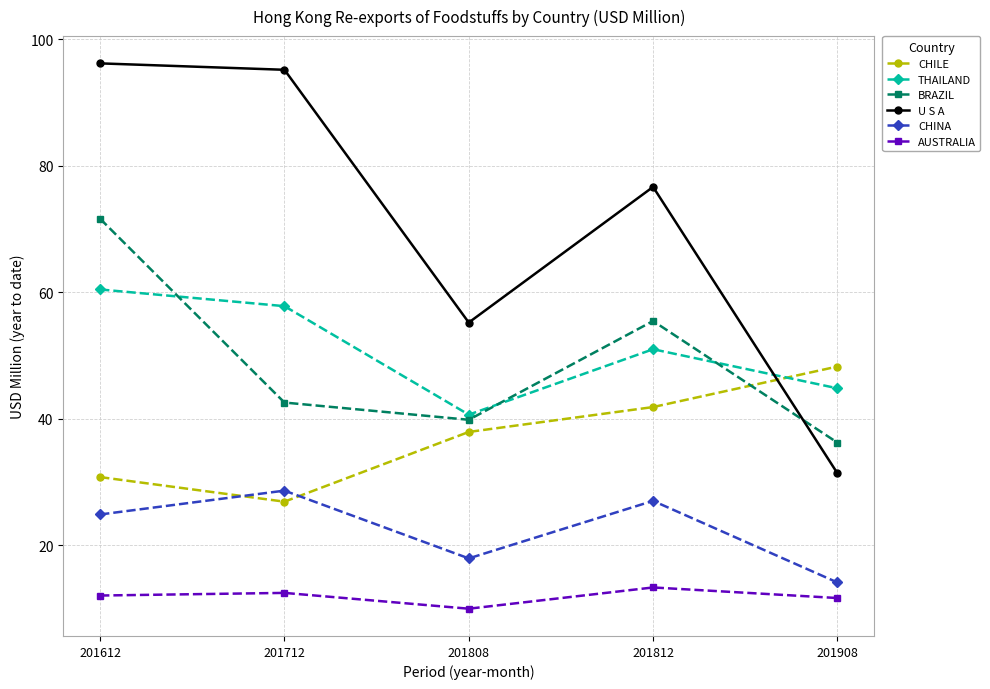

What are all the series names shown in the legend?

CHILE, THAILAND, BRAZIL, U S A, CHINA, AUSTRALIA